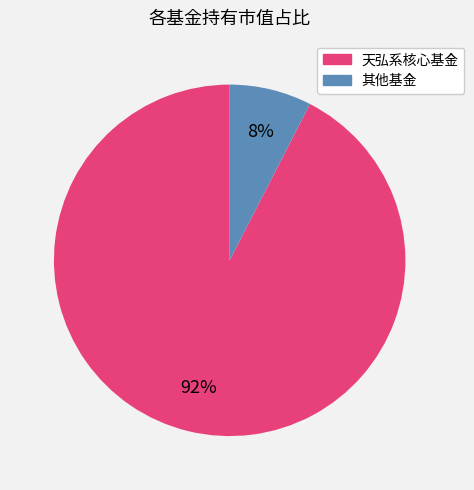

To the nearest percent, what is the average slice percentage?

50%